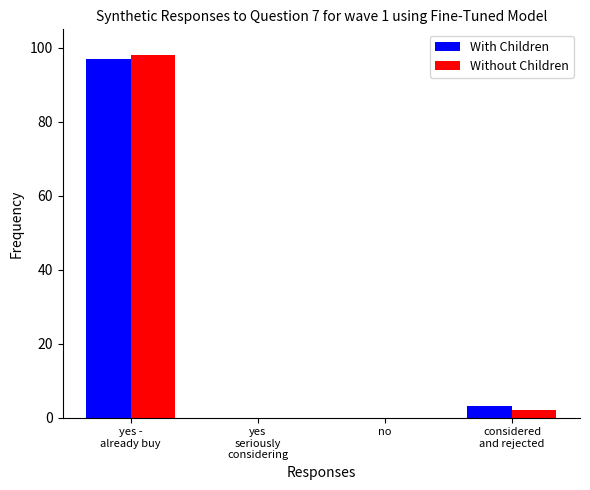

How many distinct data groups are displayed?

2